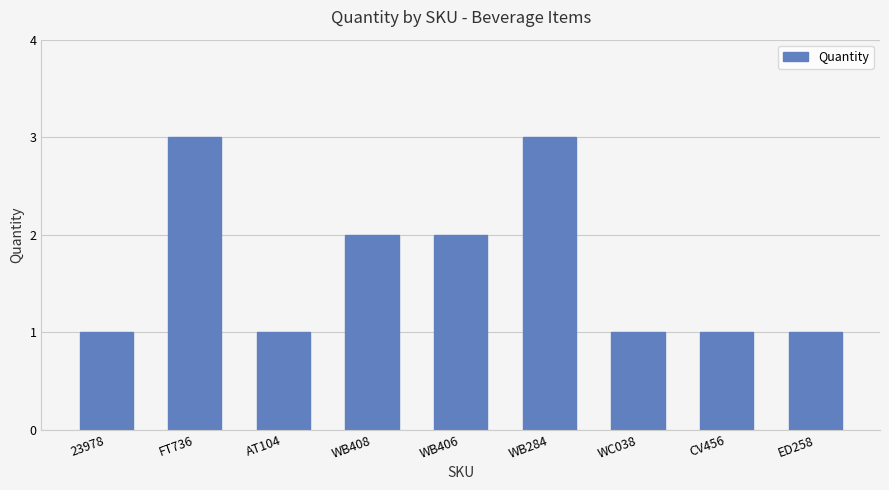

Does the chart contain any negative values?

No